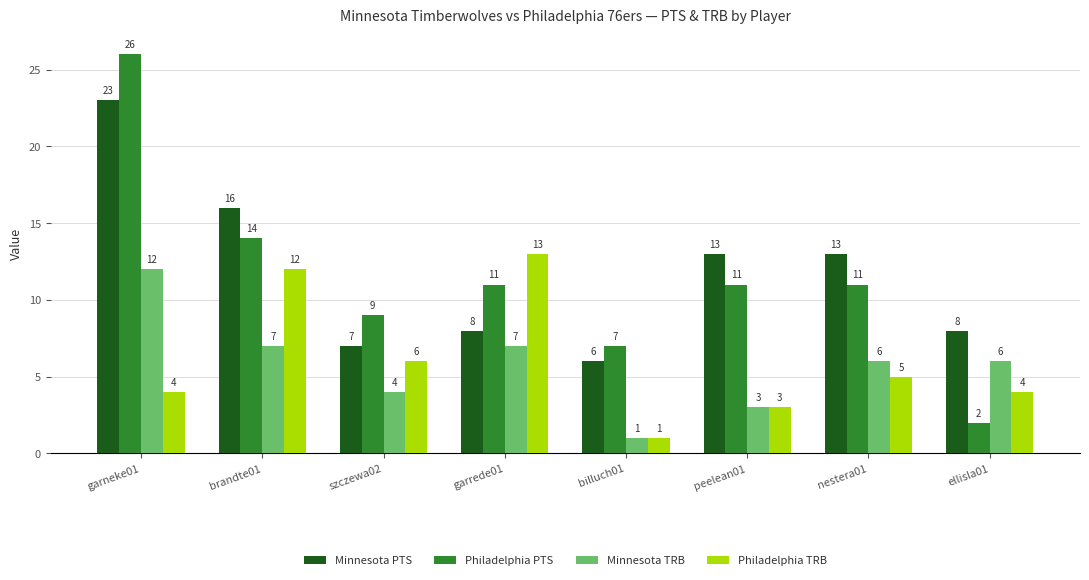

How many data points in Philadelphia TRB are less than 5?

4